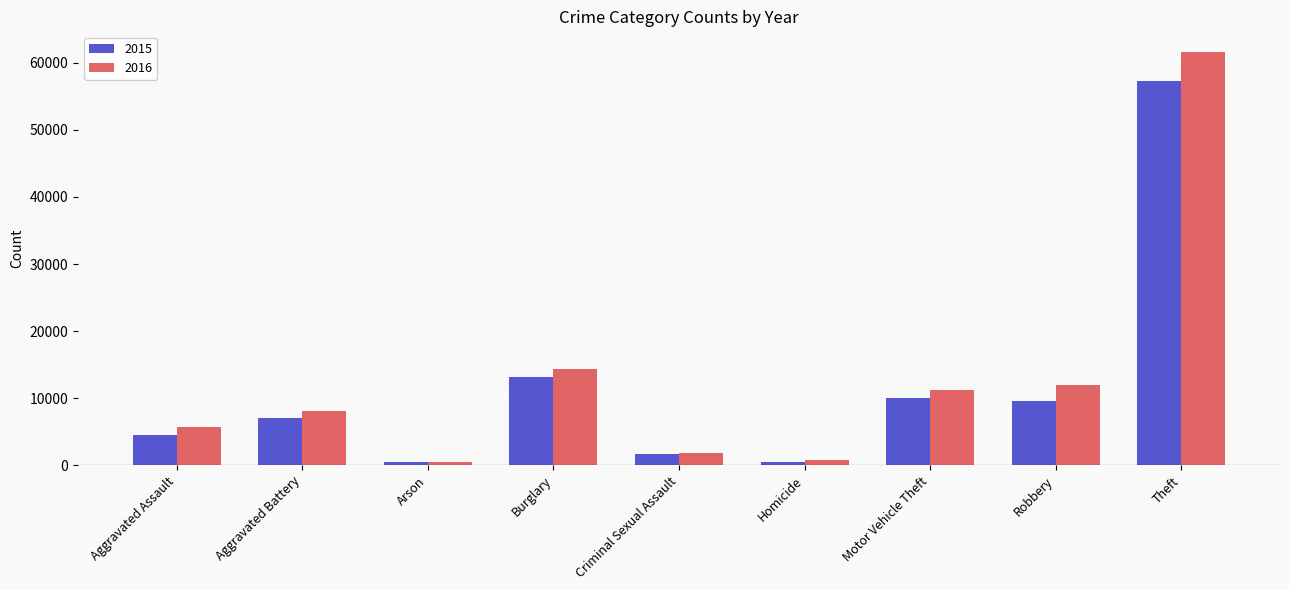

Count the number of data series in this chart.

2